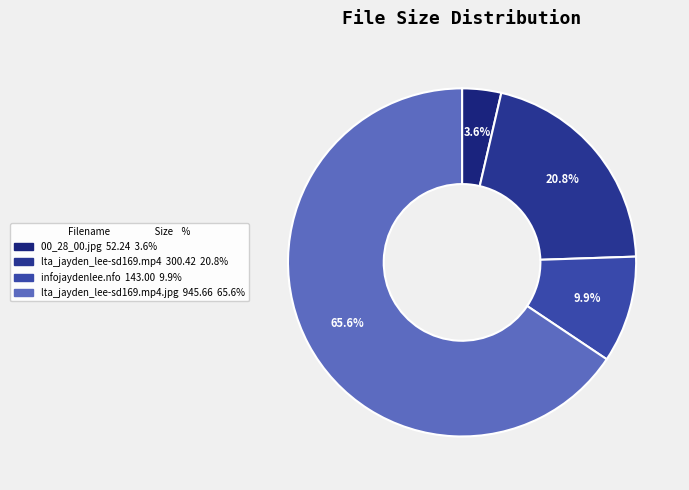

Which category accounts for the majority?

lta_jayden_lee-sd169.mp4.jpg